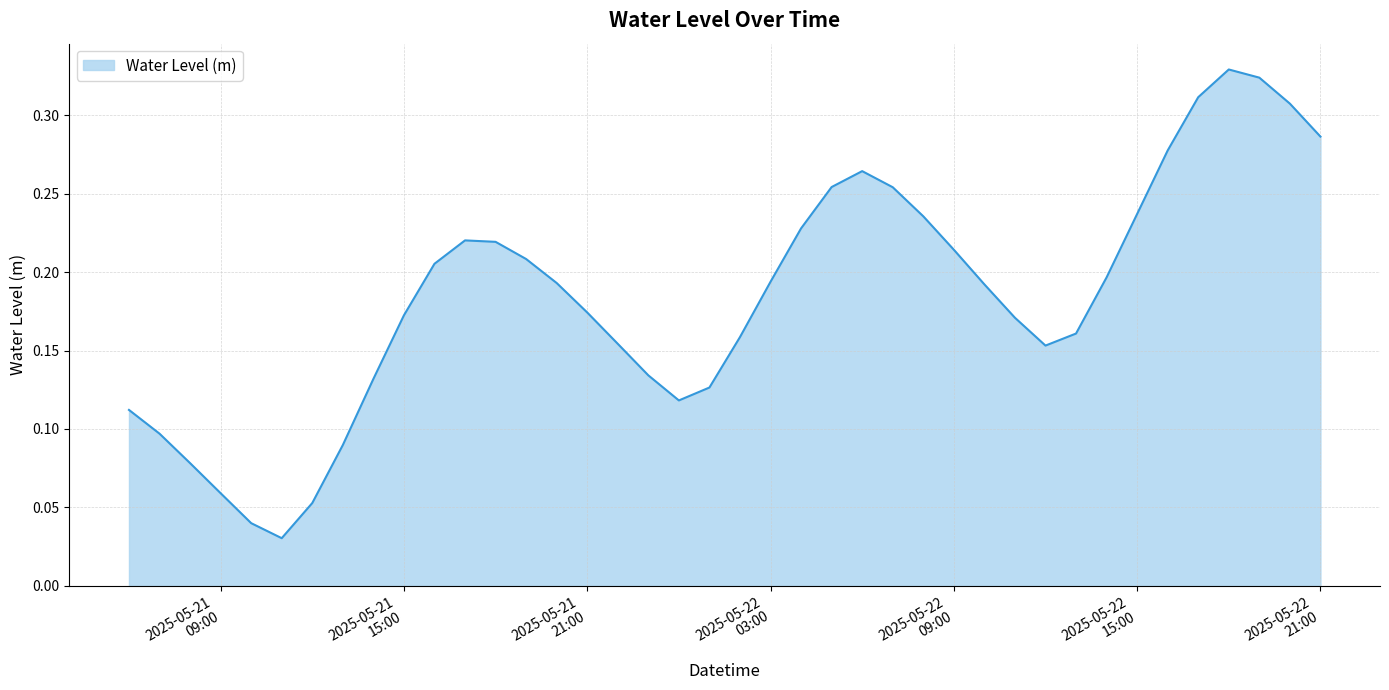

How many lines are shown in the chart?

1